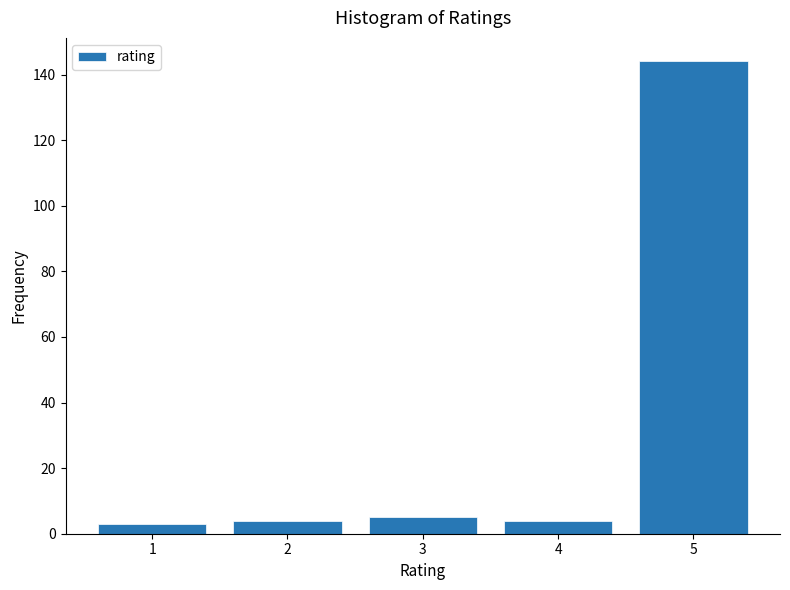

Reading left to right, what are all the values shown in this chart?

3	4	5	4	144